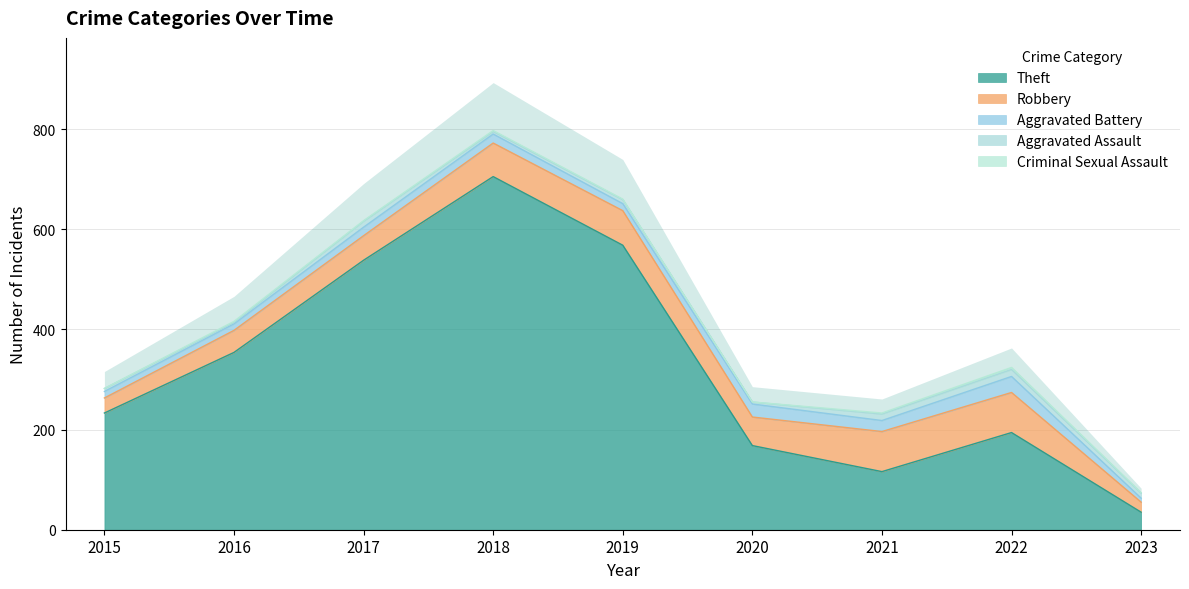

How many lines are shown in the chart?

5